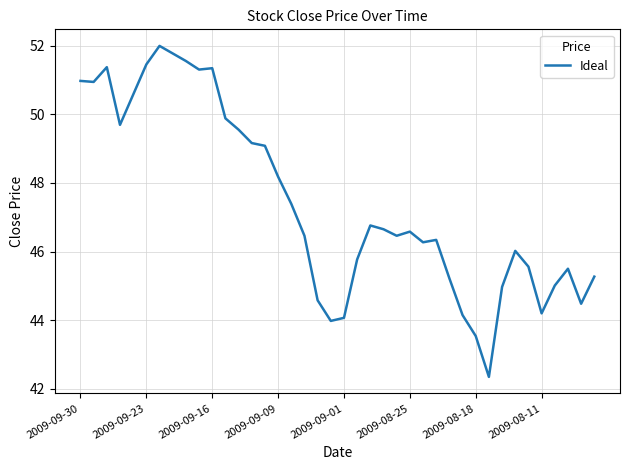

What is the difference between the maximum and minimum values?

9.6